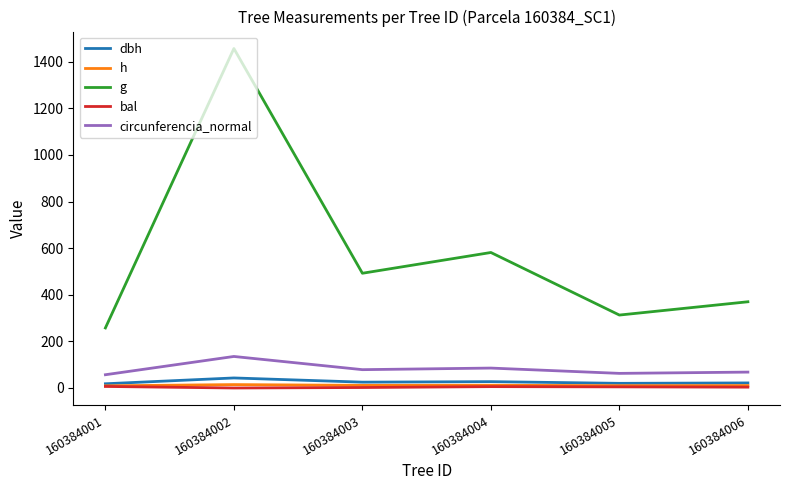

Which series changed the most between 160384002 and 160384004?

g